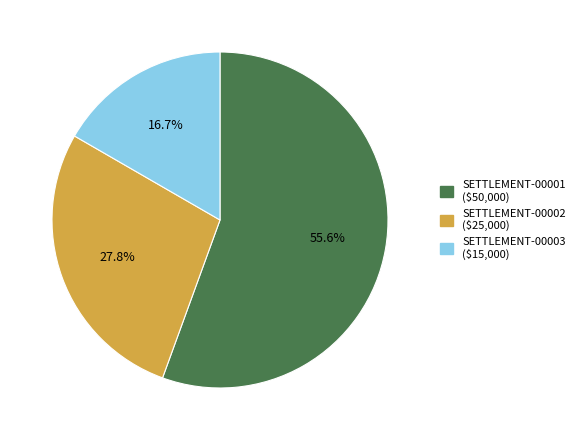

Which slice is the smallest?

SETTLEMENT-00003